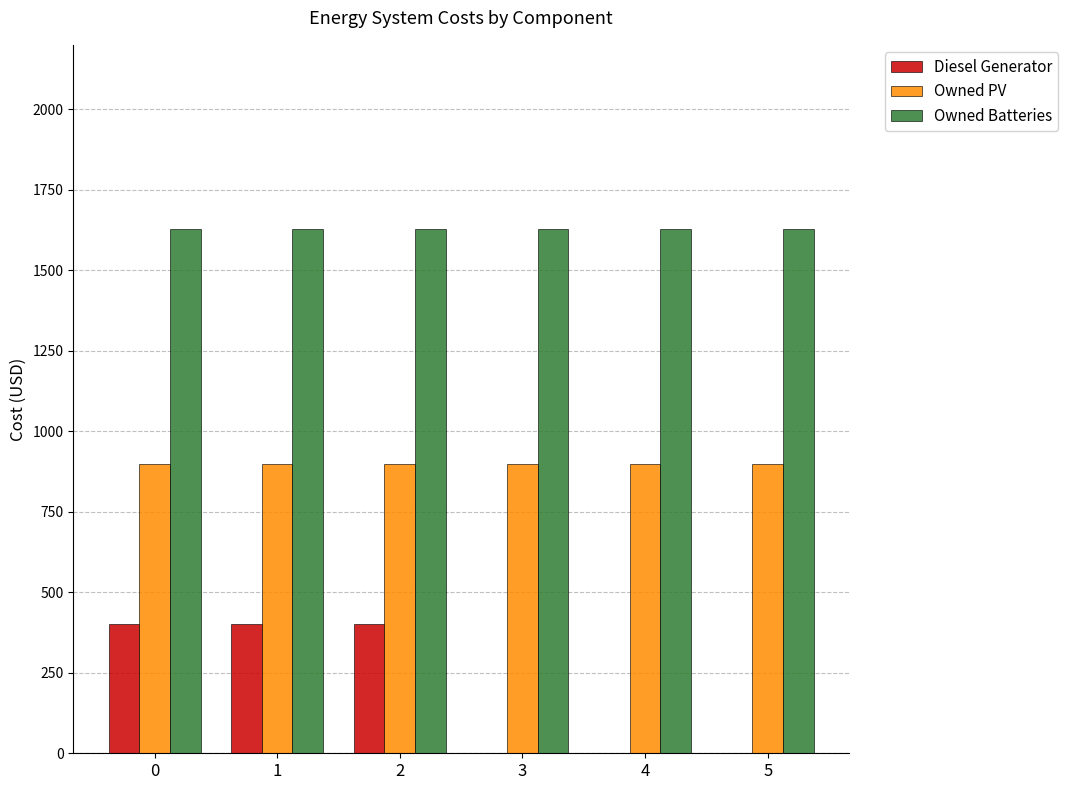

Which series changed the most between 1 and 3?

Diesel Generator